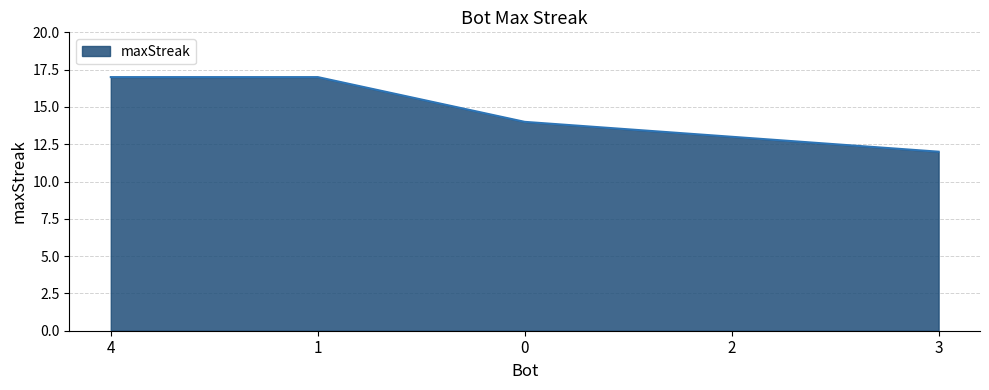

How many distinct data groups are displayed?

1